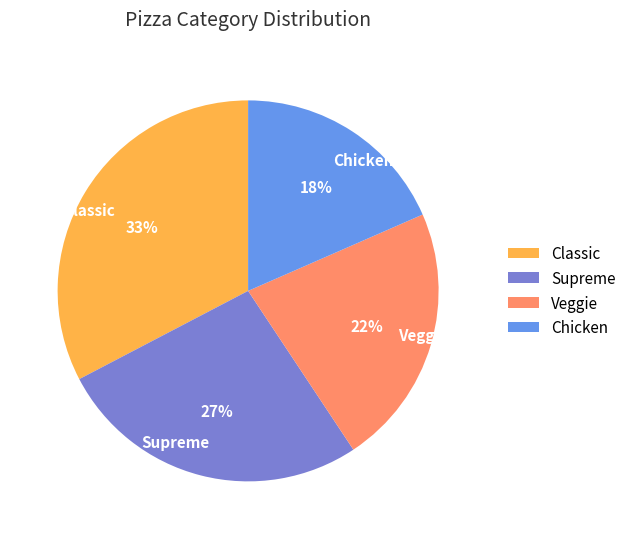

What percentage is the Chicken slice, to the nearest percent?

18%